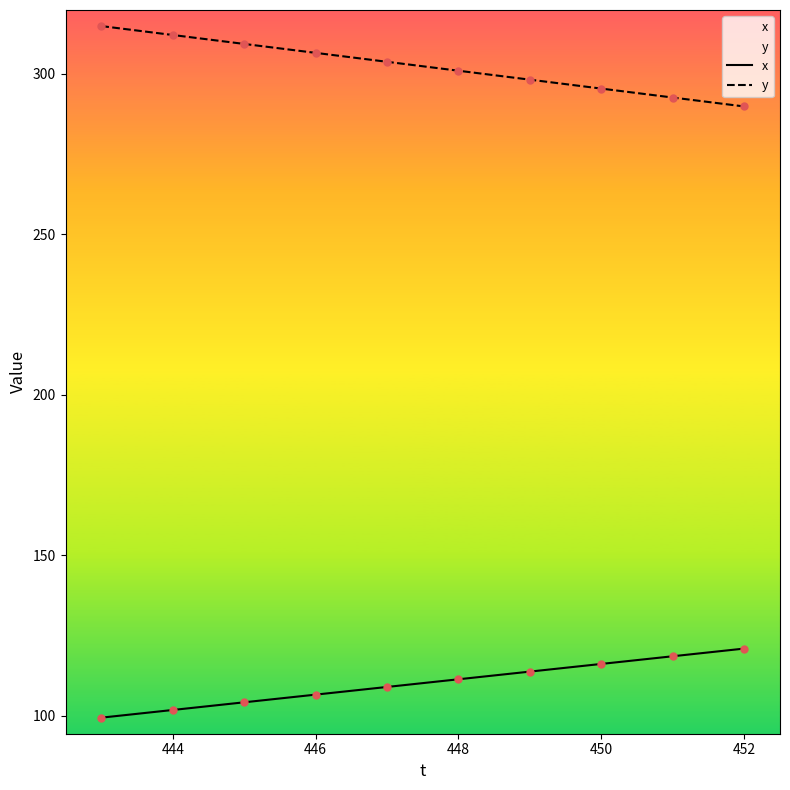

Which series reaches the minimum Y coordinate?

x